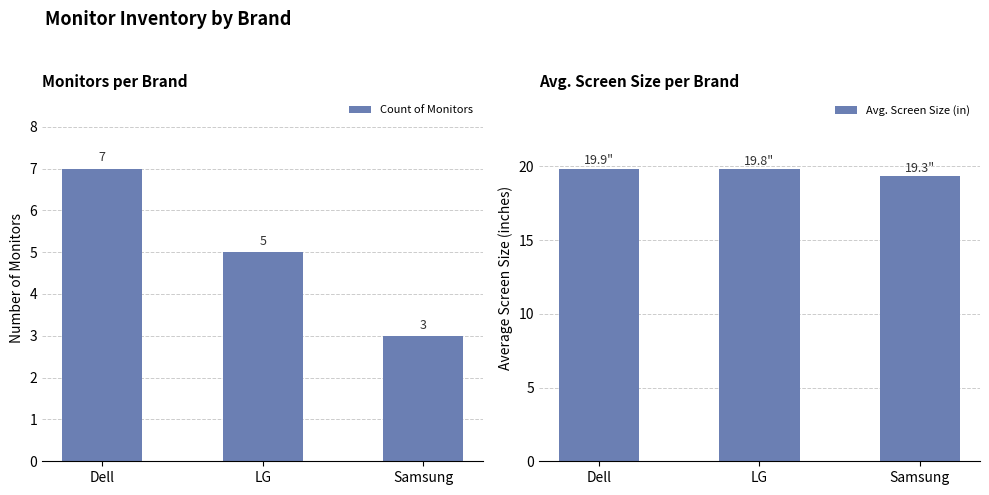

Which series has the largest total across all categories?

Avg. Screen Size (in)